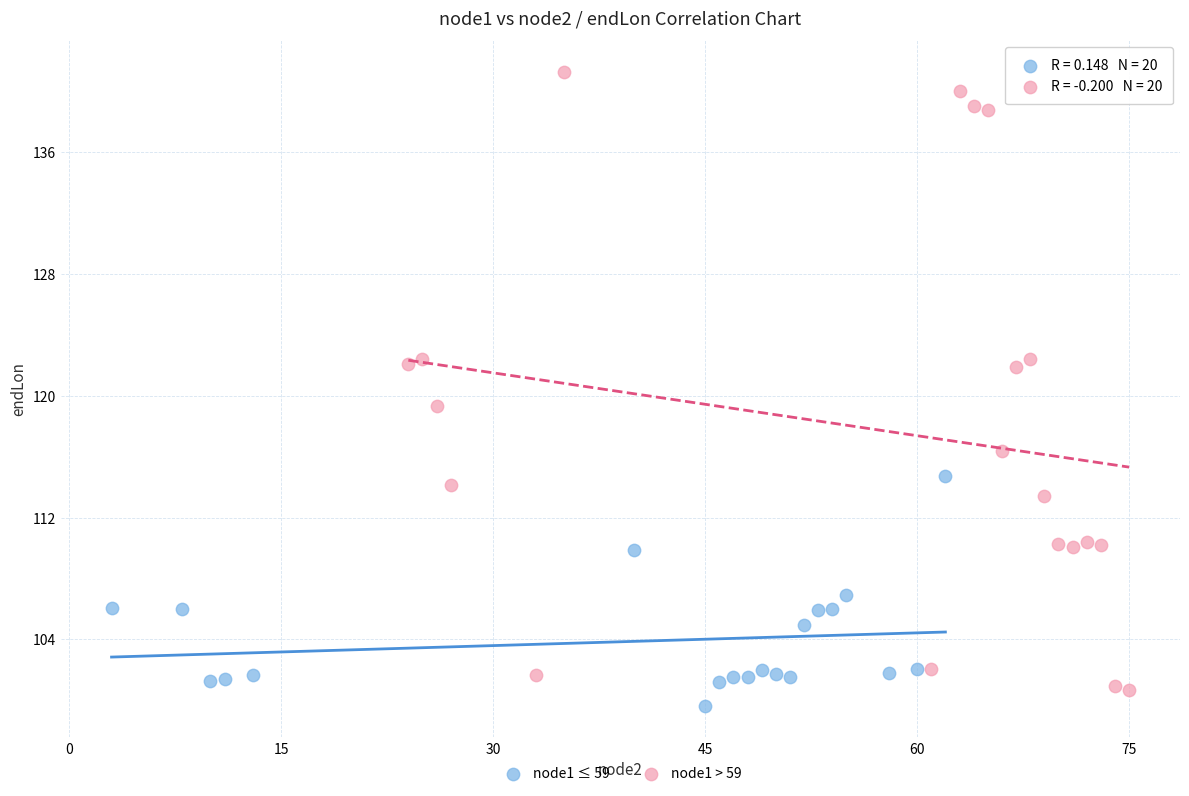

Which series has the widest spread of Y values?

node1 > 59